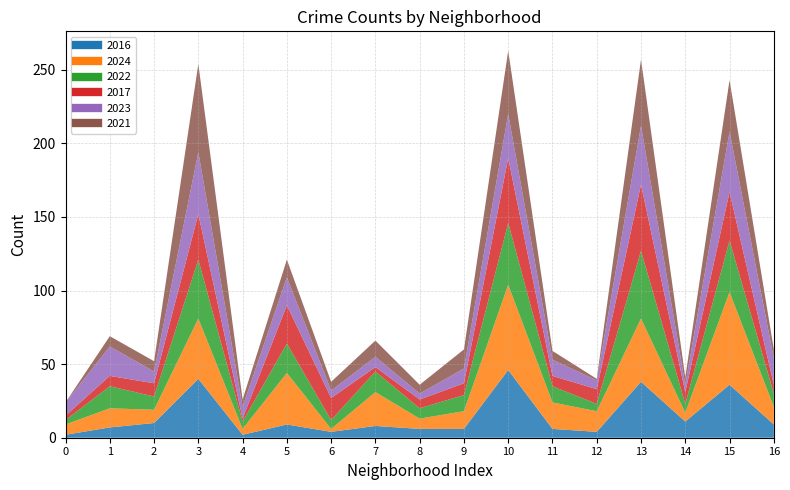

Reading left to right, extract all data points from this chart.

2016: Albany Park=2	Armour Square=7	Auburn Gresham=10	Austin=40	Avondale=2	Chatham=9	Chicago Lawn=4	Chinatown=8	Douglas=6	Edgewater=6	Englewood=46	Fuller Park=6	Gage Park=4	Garfield Park=38	Grand Boulevard=11	Grand Crossing=36	Humboldt Park=9
2024: Albany Park=7	Armour Square=13	Auburn Gresham=9	Austin=41	Avondale=4	Chatham=35	Chicago Lawn=2	Chinatown=23	Douglas=7	Edgewater=12	Englewood=58	Fuller Park=18	Gage Park=14	Garfield Park=43	Grand Boulevard=6	Grand Crossing=63	Humboldt Park=12
2022: Albany Park=3	Armour Square=15	Auburn Gresham=9	Austin=40	Avondale=5	Chatham=20	Chicago Lawn=6	Chinatown=14	Douglas=7	Edgewater=11	Englewood=42	Fuller Park=11	Gage Park=5	Garfield Park=46	Grand Boulevard=6	Grand Crossing=35	Humboldt Park=9
2017: Albany Park=3	Armour Square=7	Auburn Gresham=9	Austin=31	Avondale=2	Chatham=26	Chicago Lawn=15	Chinatown=3	Douglas=6	Edgewater=8	Englewood=44	Fuller Park=7	Gage Park=10	Garfield Park=45	Grand Boulevard=8	Grand Crossing=33	Humboldt Park=6
2023: Albany Park=9	Armour Square=20	Auburn Gresham=8	Austin=42	Avondale=8	Chatham=19	Chicago Lawn=5	Chinatown=7	Douglas=4	Edgewater=10	Englewood=30	Fuller Park=11	Gage Park=6	Garfield Park=40	Grand Boulevard=5	Grand Crossing=41	Humboldt Park=18
2021: Albany Park=0	Armour Square=7	Auburn Gresham=7	Austin=60	Avondale=5	Chatham=12	Chicago Lawn=6	Chinatown=11	Douglas=6	Edgewater=13	Englewood=43	Fuller Park=6	Gage Park=1	Garfield Park=45	Grand Boulevard=5	Grand Crossing=35	Humboldt Park=6